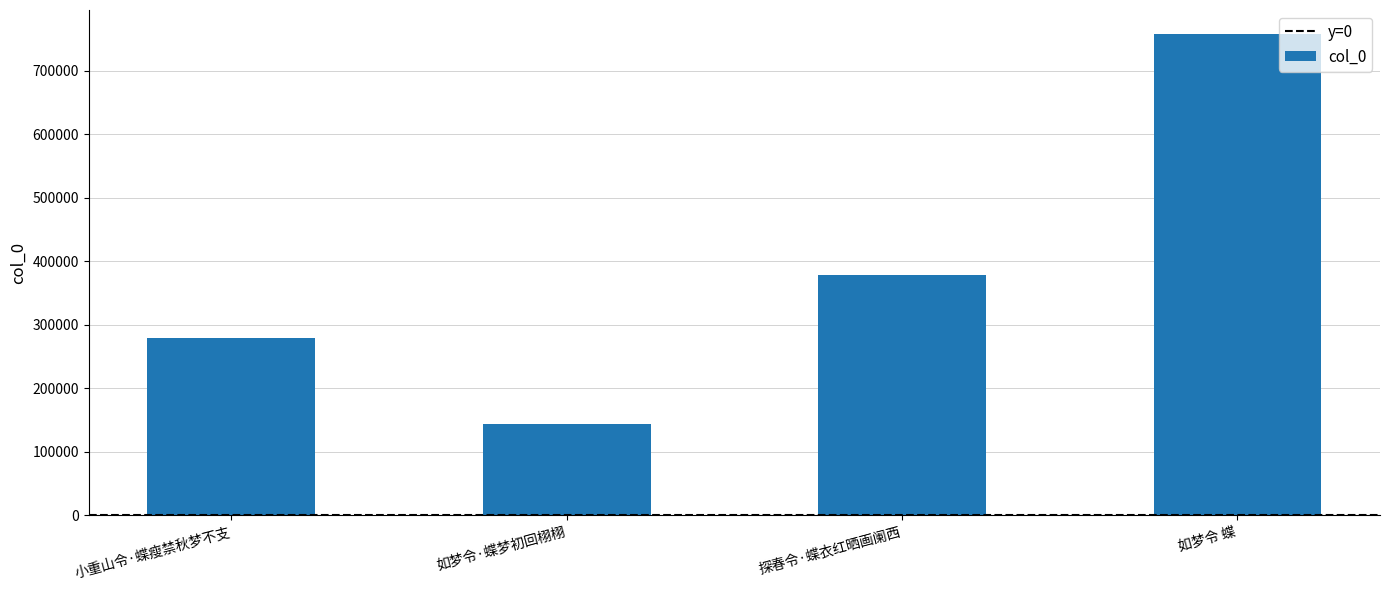

Reading left to right, what are all the values shown in this chart?

小重山令·蝶瘦禁秋梦不支=279541	如梦令·蝶梦初回栩栩=143922	探春令·蝶衣红晒画阑西=378293	如梦令 蝶=758022